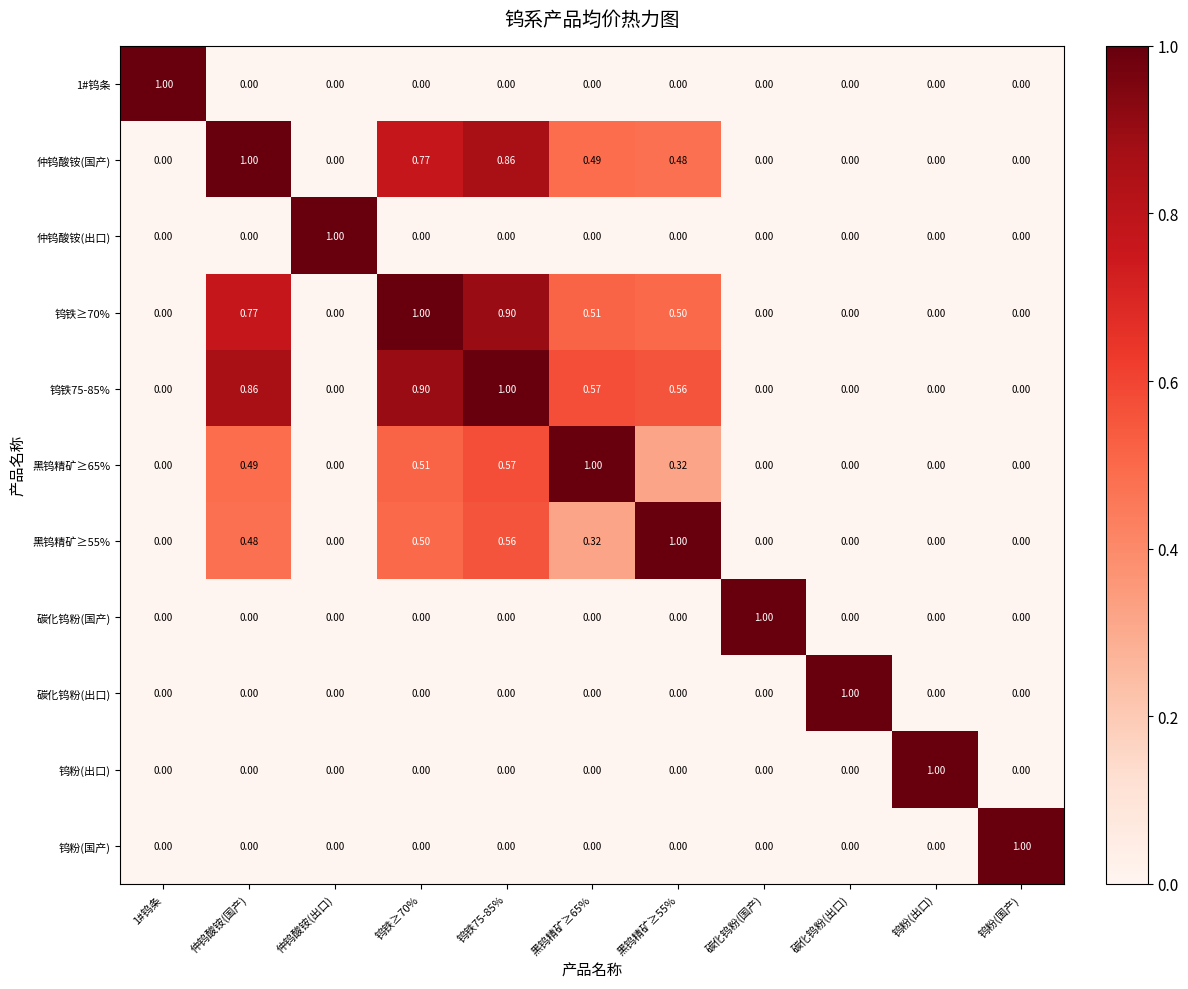

Is the value of 碳化钨粉(国产) at 碳化钨粉(国产) greater than the value of 钨铁75-85% at 黑钨精矿≥65%?

Yes